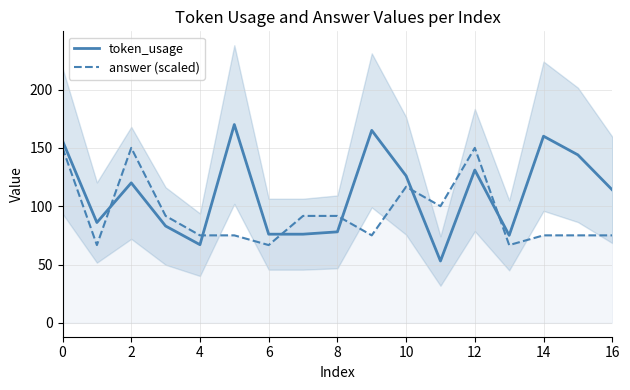

What is the value of the token_usage point at the 13th from the left?

76.0